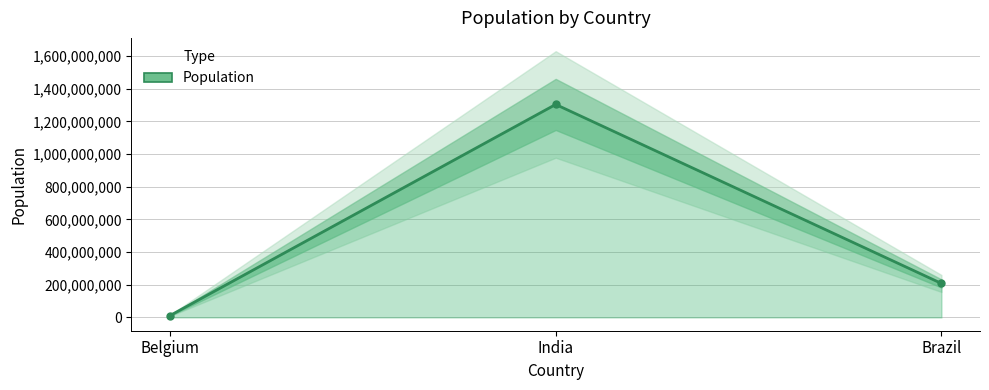

How many data points are less than 207847528?

1